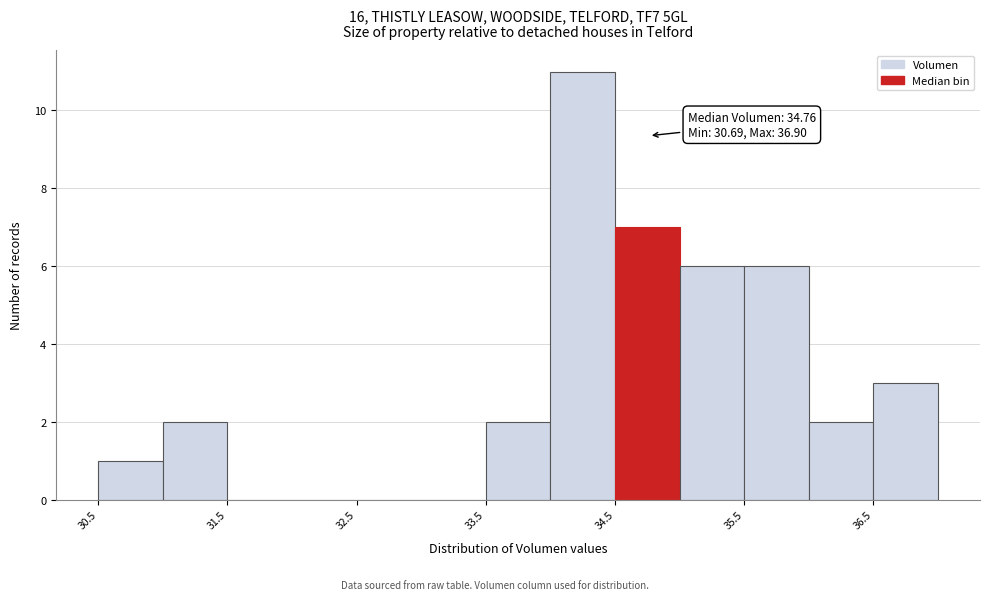

Over which range of the x-axis is the bar tallest?

34.0 to 34.5